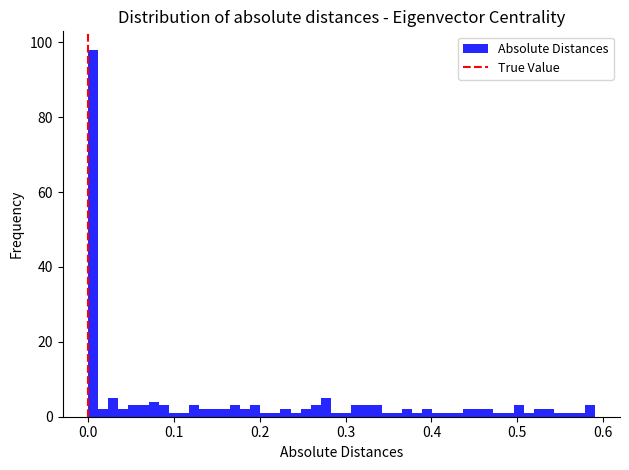

Read against the x-axis, roughly where is the centre of the tallest bar?

0.01